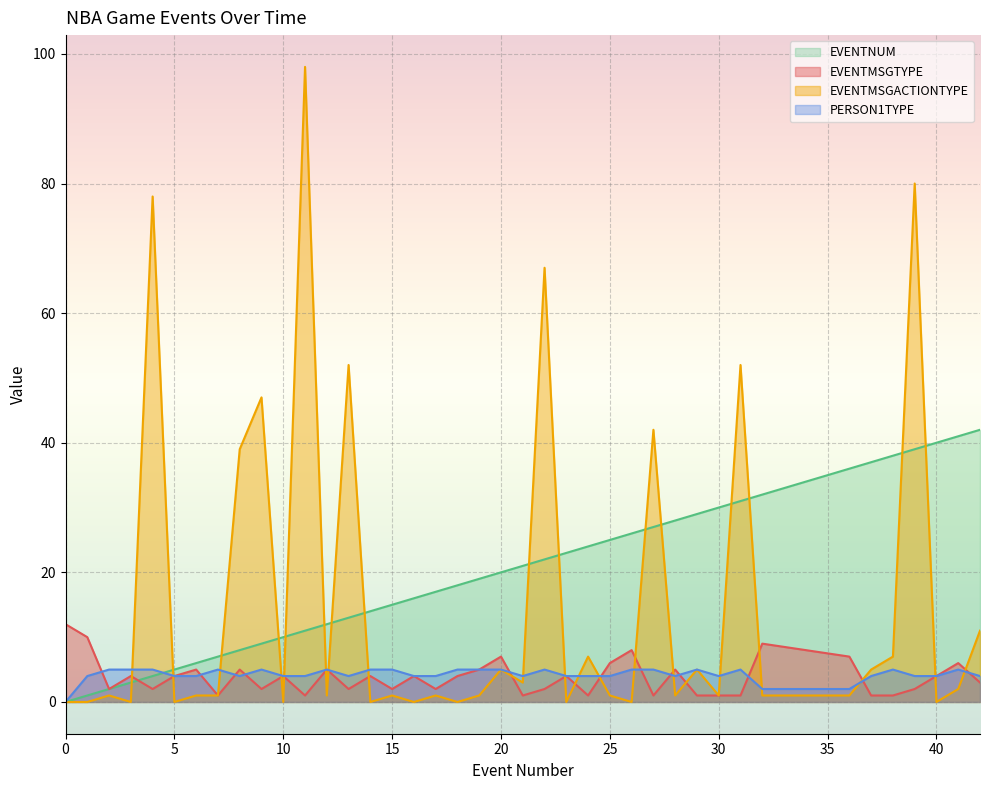

Where does the PERSON1TYPE series first go above 4?

2